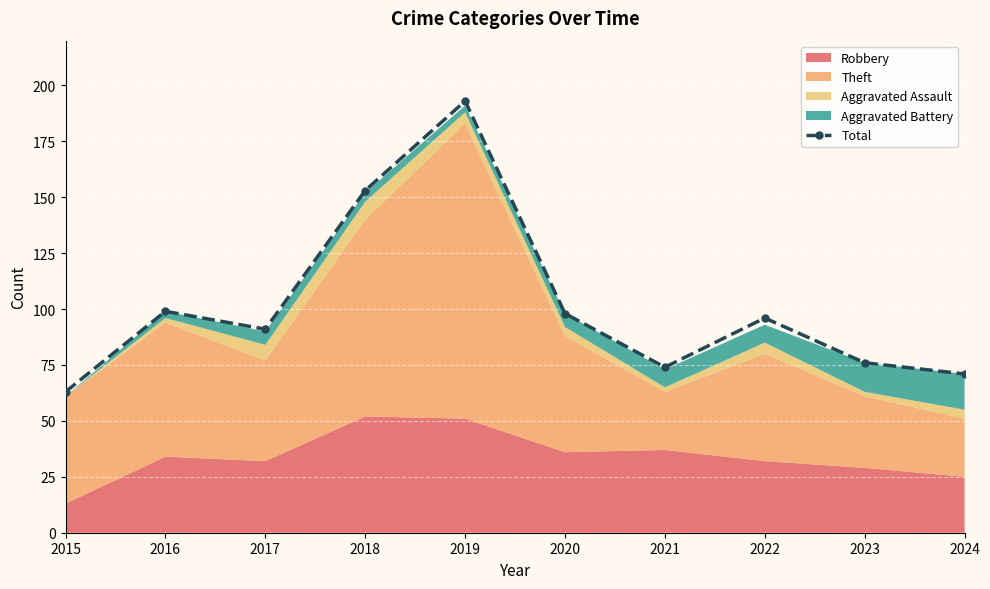

Read the value at 2021.

74